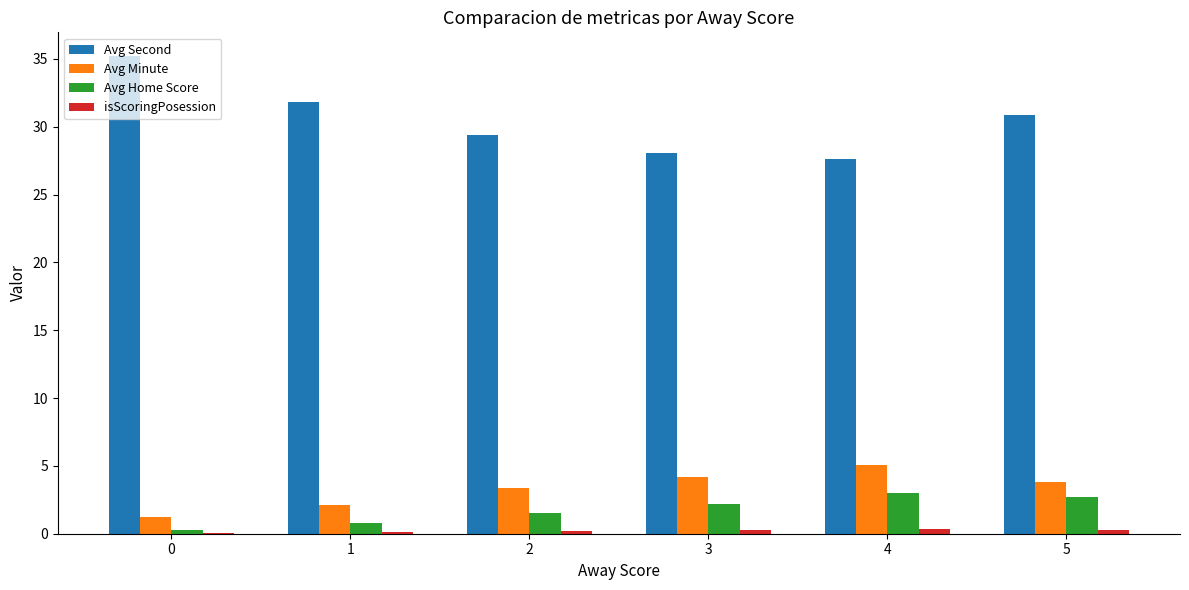

The value of Avg Minute at 2 is 3.4. True or false?

True